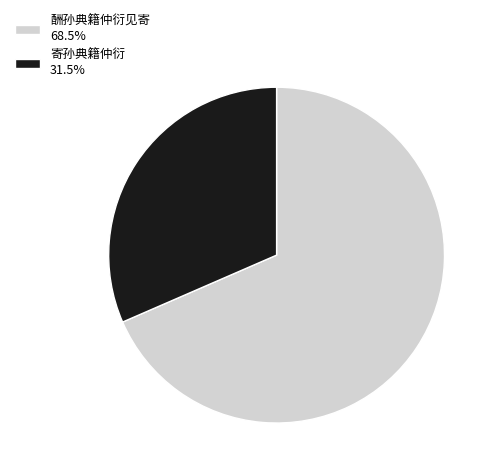

Combined, do 寄孙典籍仲衍 and 酬孙典籍仲衍见寄 account for over 50%?

Yes